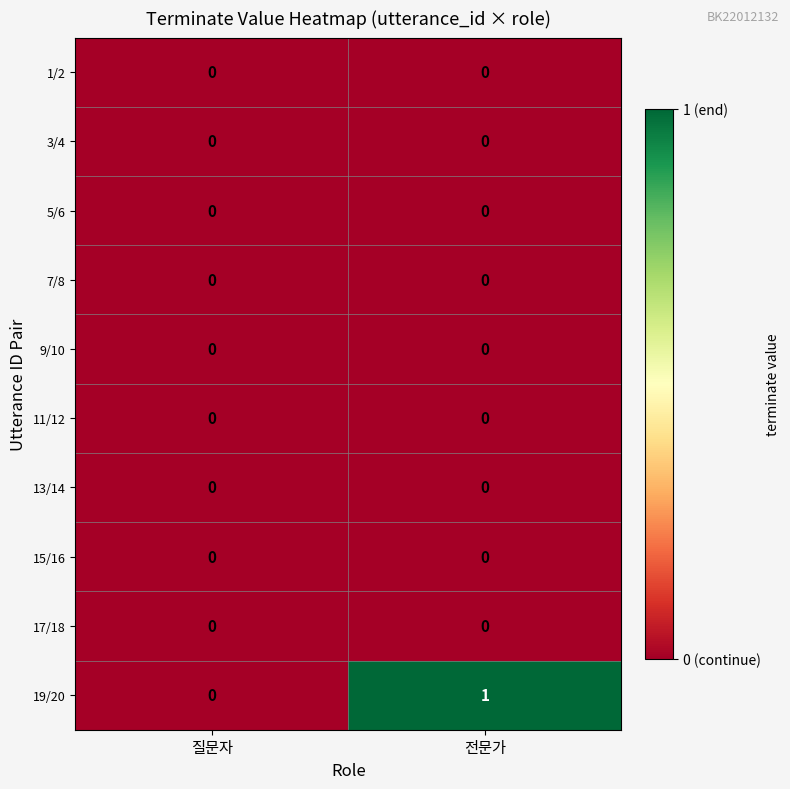

Which series has the widest spread of values?

19/20